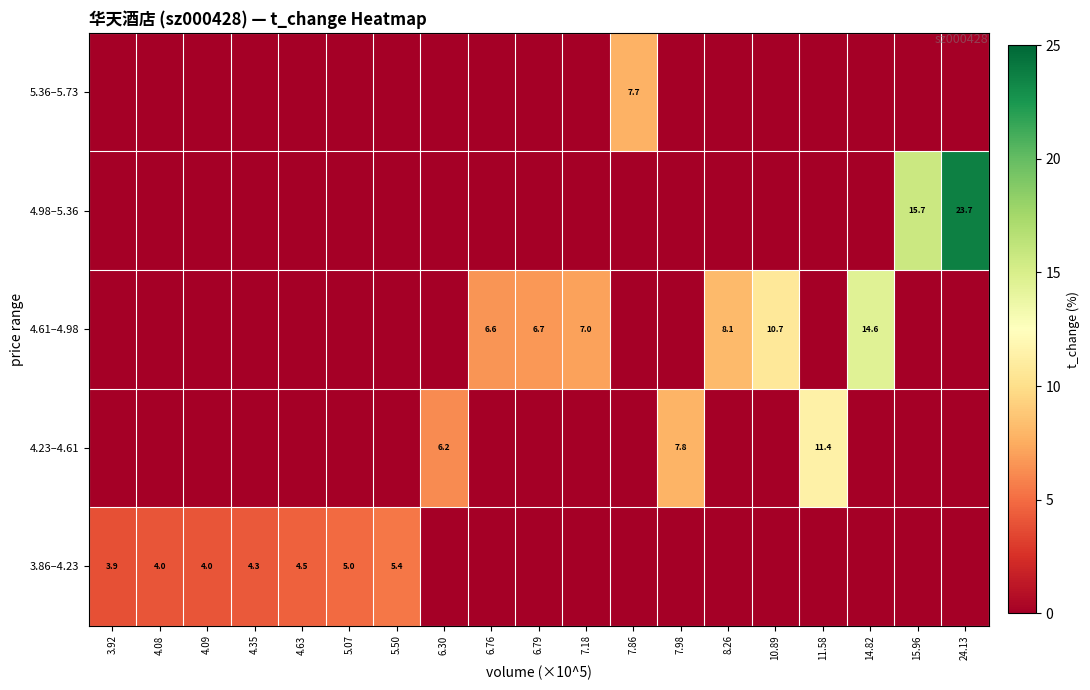

What is the sum of the 4.23–4.61 values at 6.30 and 7.98?

14.0